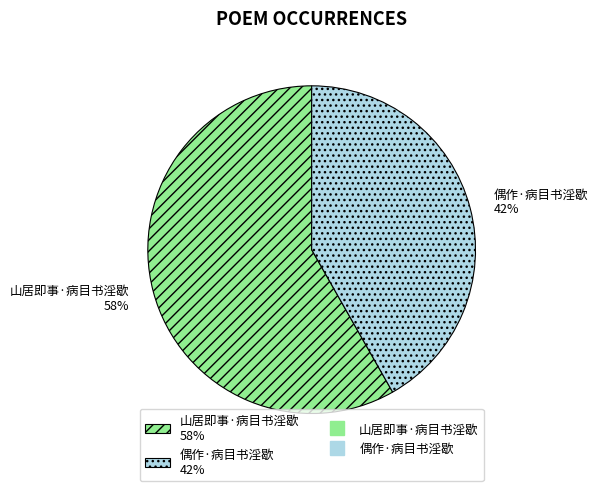

Is it true that 山居即事·病目书淫歇 is 58% of the pie?

True